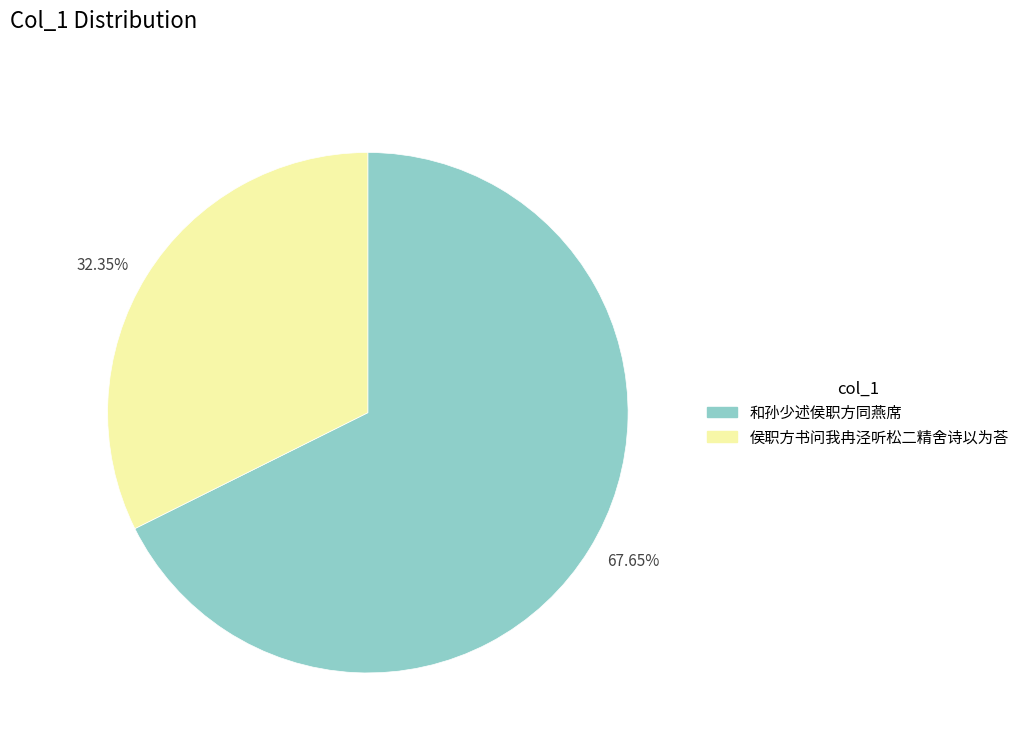

Which category has the biggest portion of the pie?

67.65%